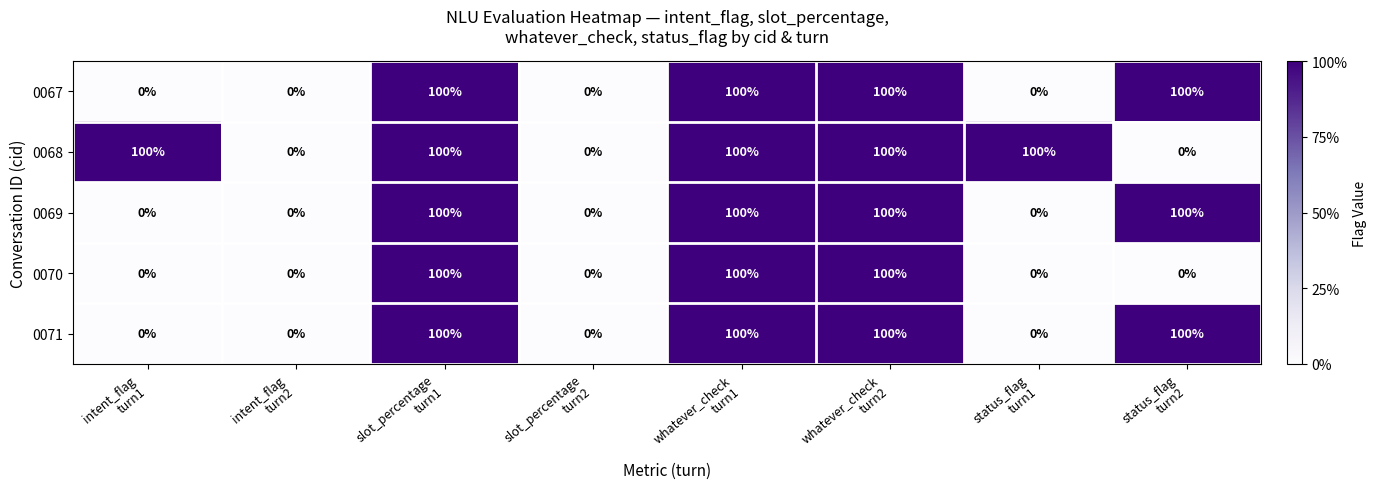

At how many categories does at least one series exceed 52?

6